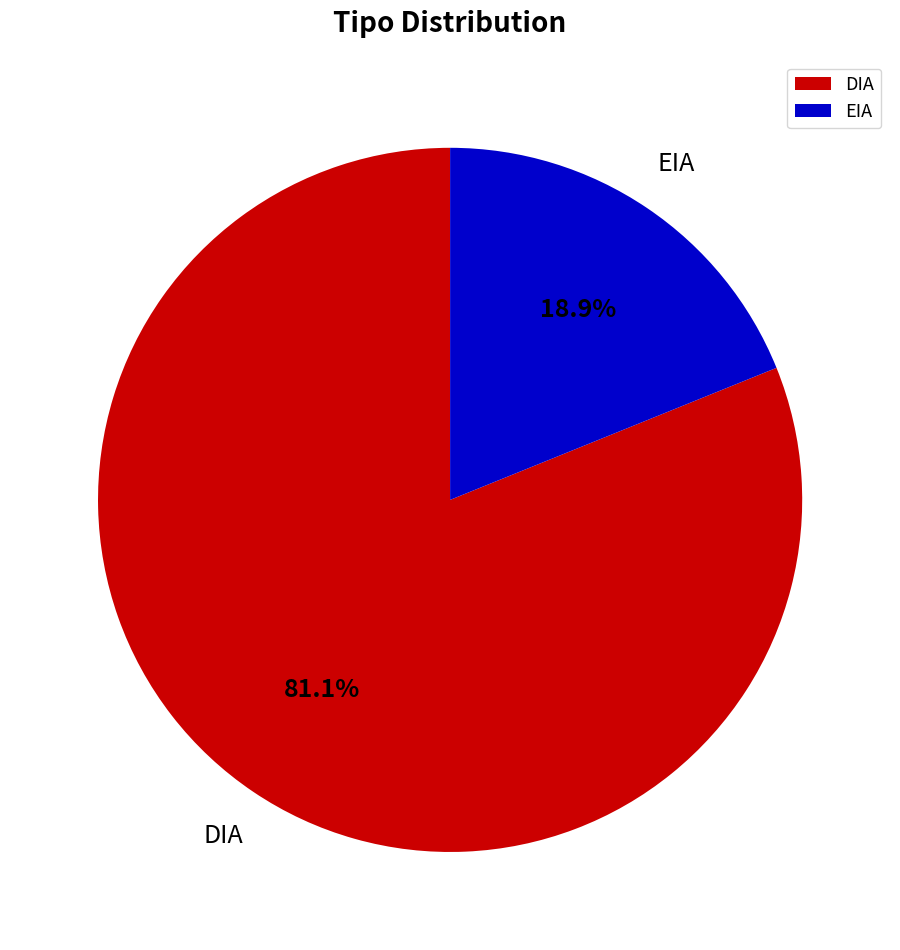

Is there any slice that represents more than half of the pie?

Yes